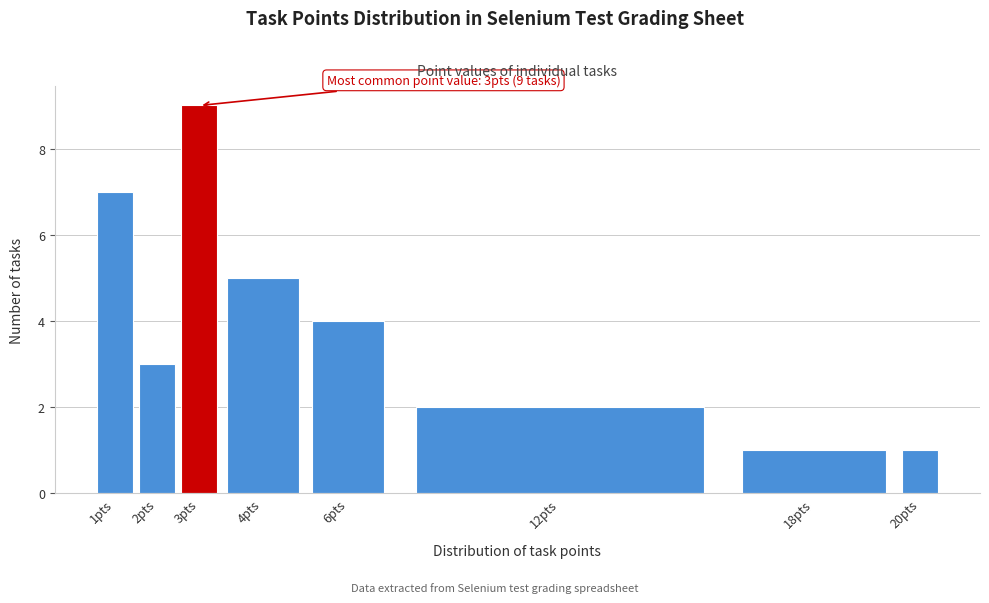

Reading right to left, what are all the values shown in this chart?

1	1	2	4	5	9	3	7